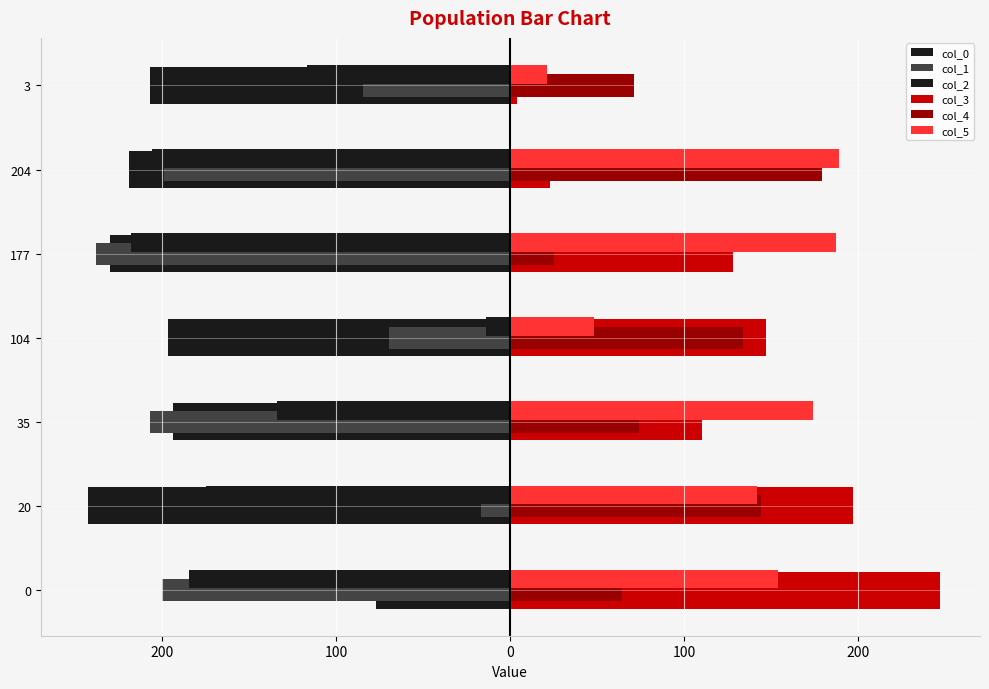

What is the highest value of the col_0 series?

-77